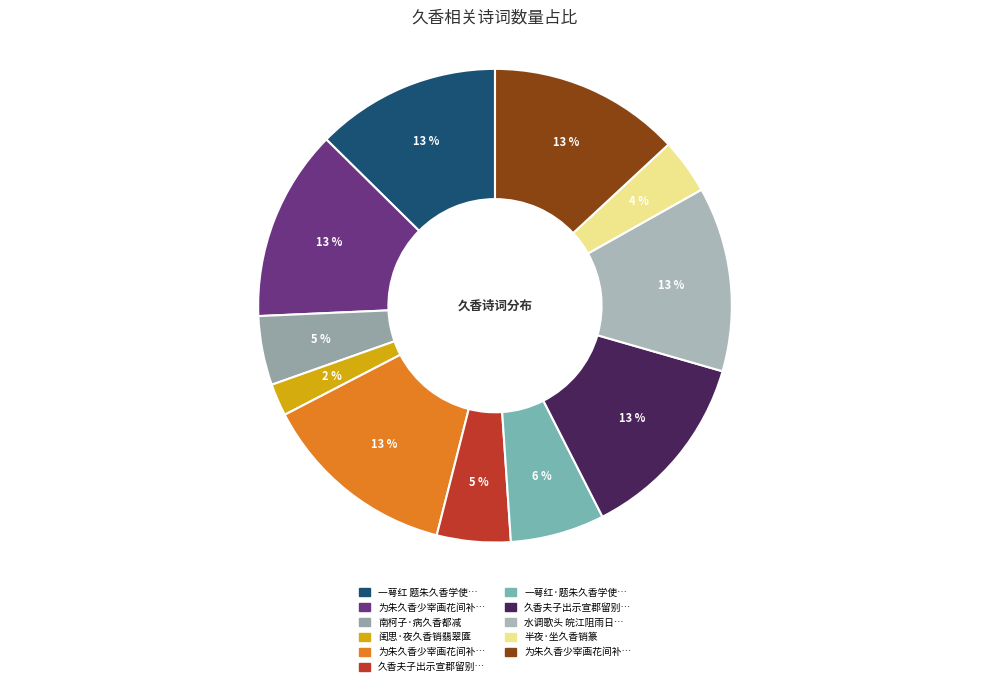

Is there a majority slice in this chart?

No